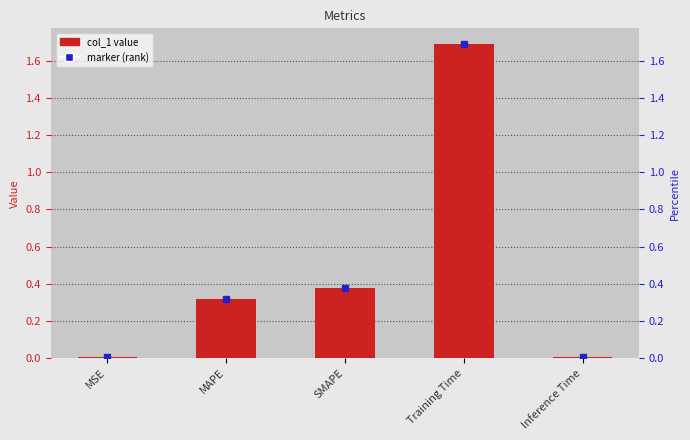

The chart shows a value of 0.3 at MAPE. True or false?

True